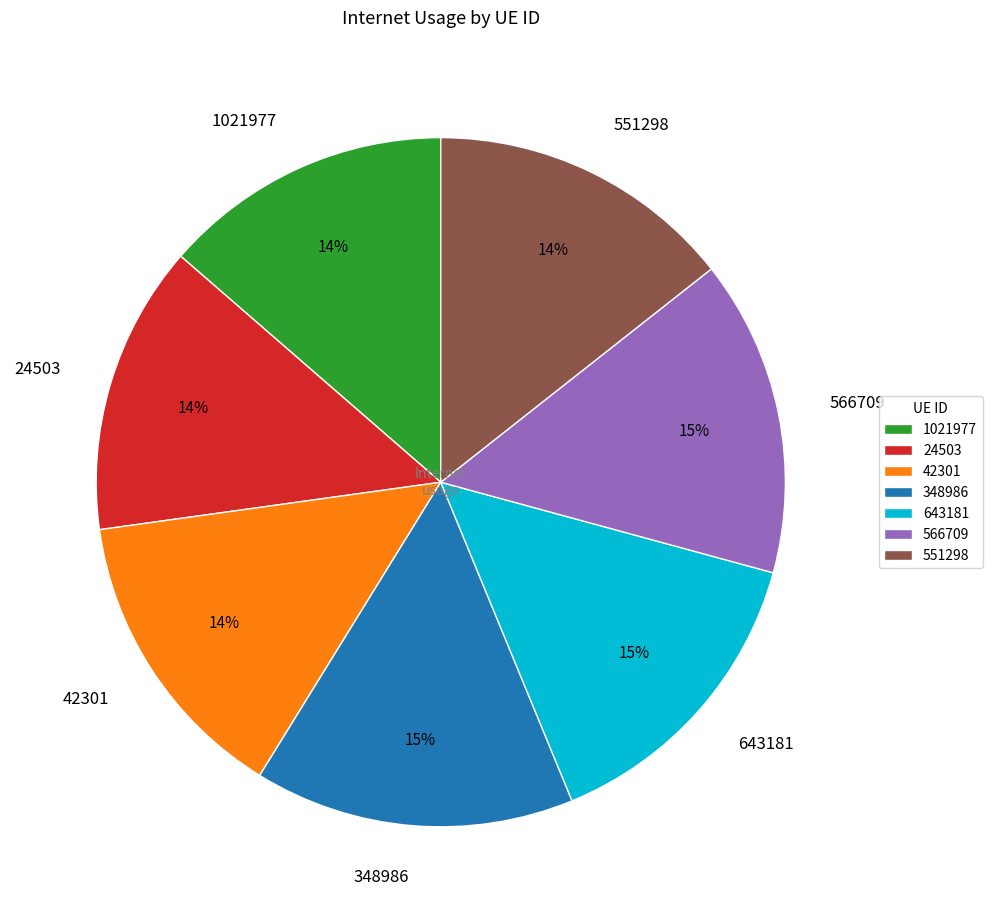

Do 348986 and 566709 together represent more than half of the pie?

No